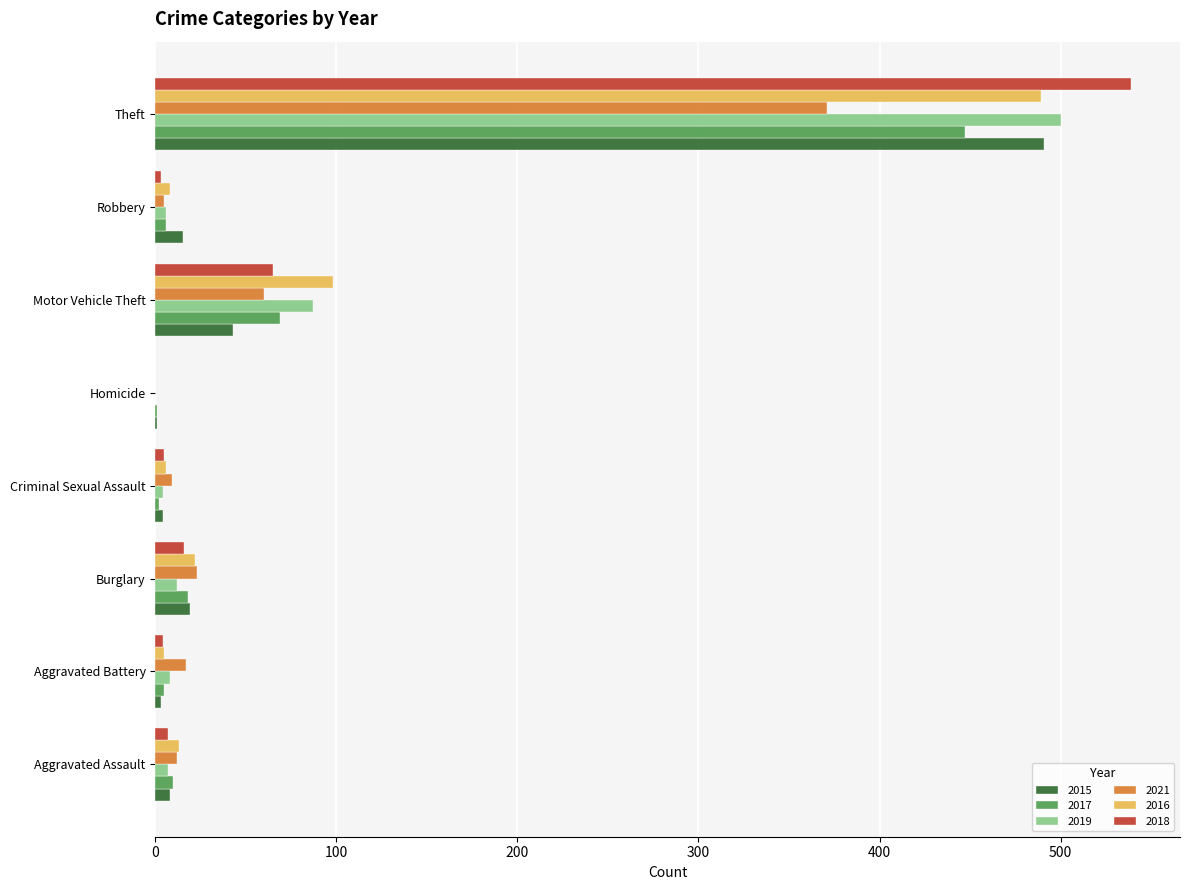

What is the sum of all 2017 values?

558